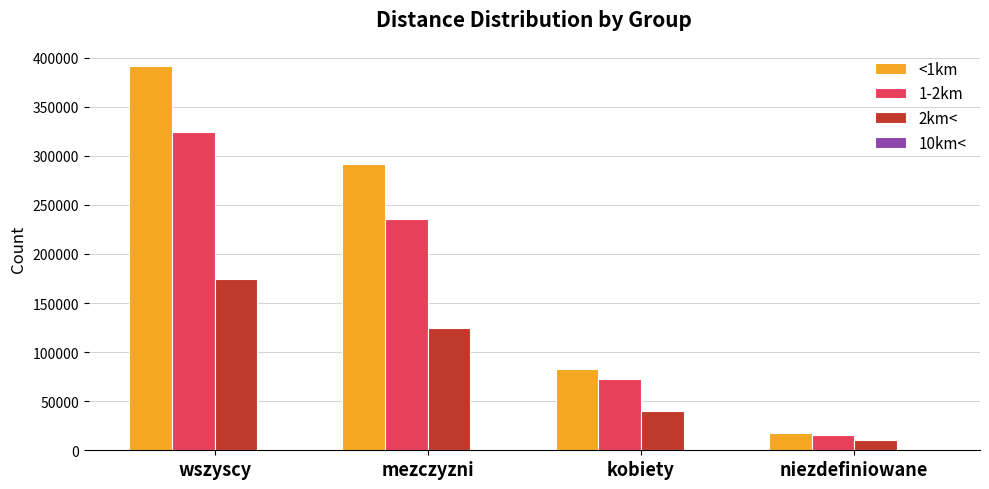

The value of <1km at wszyscy is 391441. True or false?

True